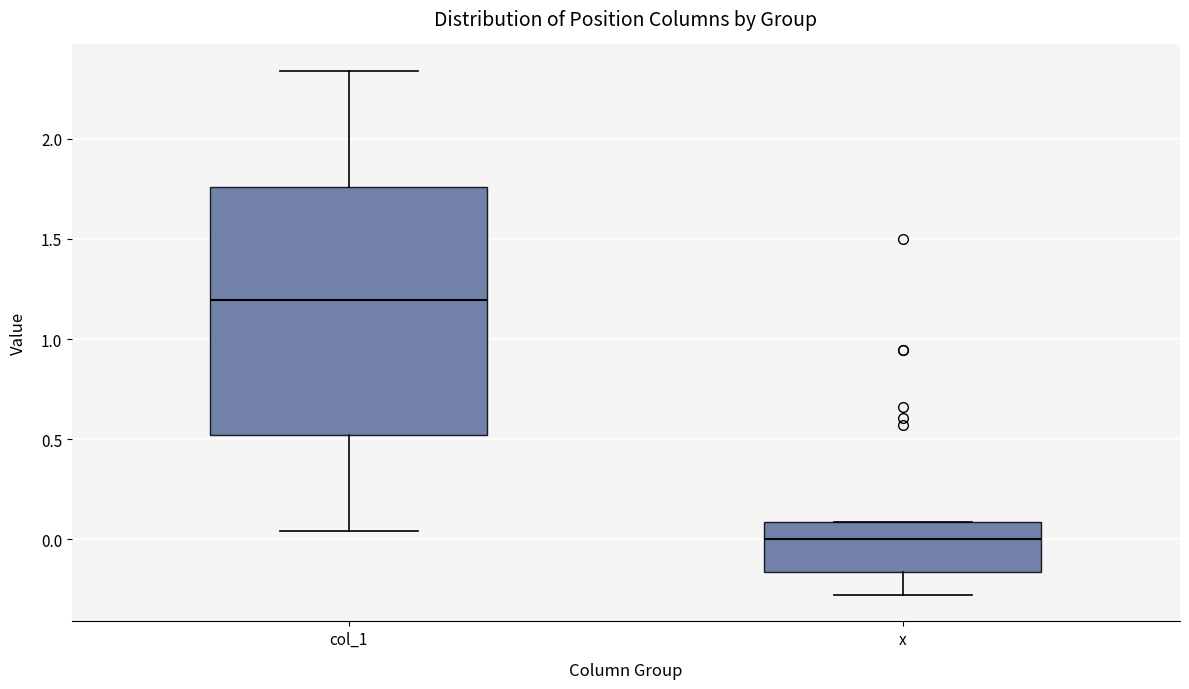

Which box is the tallest, from its lower edge to its upper edge?

col_1